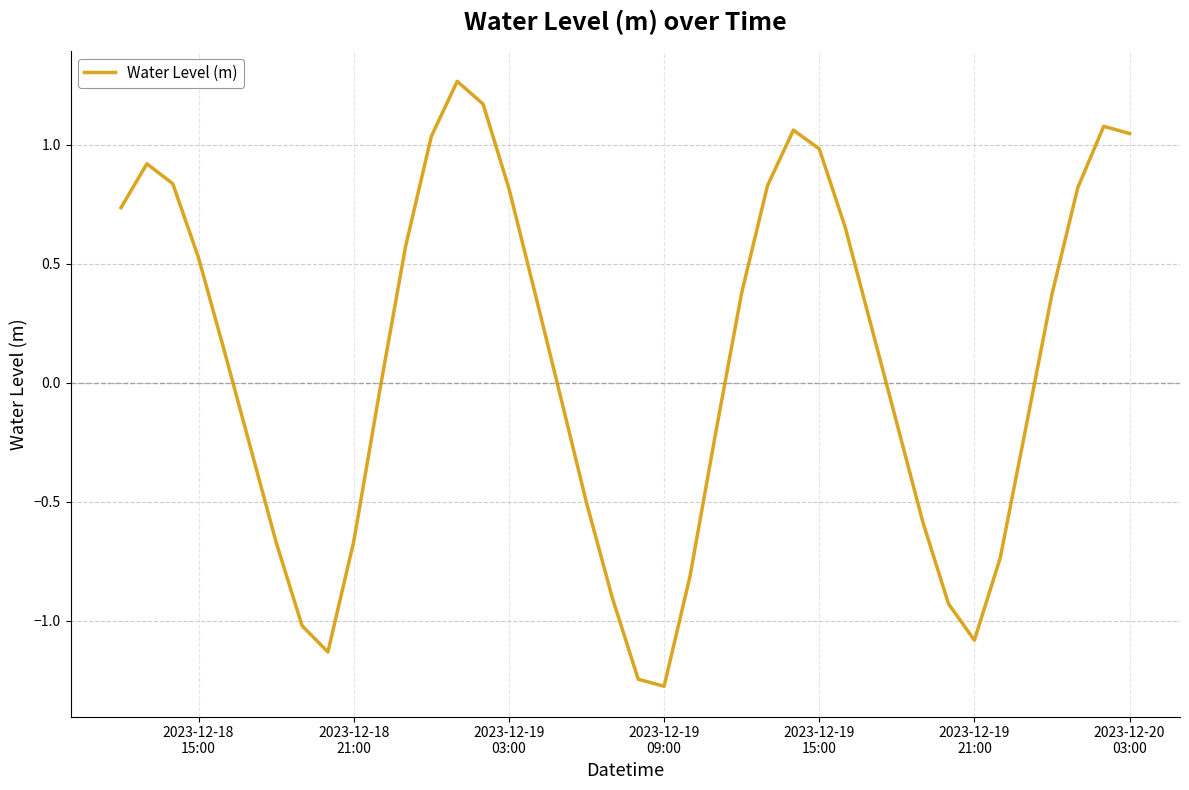

What is the minimum value shown in the chart?

-1.3